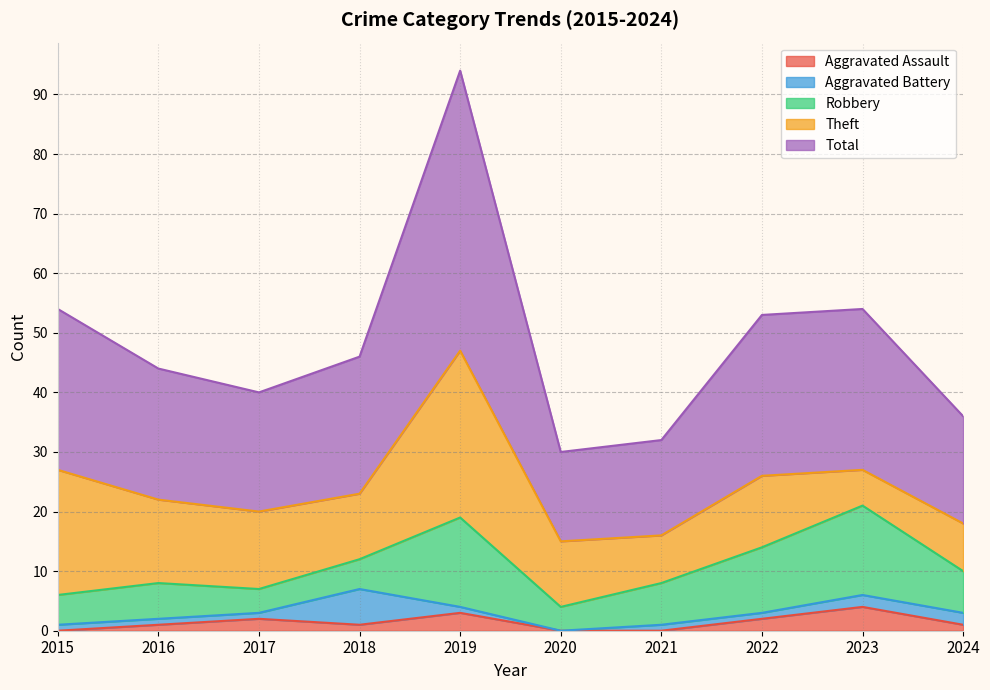

At which category does Aggravated Assault reach its first local valley?

2018